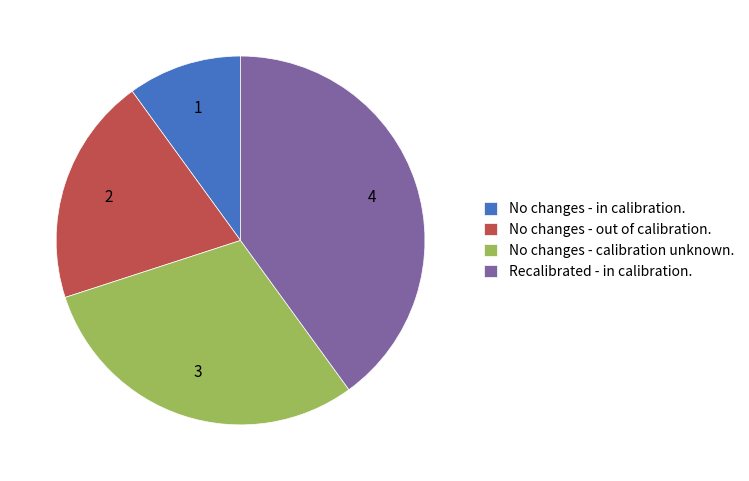

How many slices are in this pie chart?

4